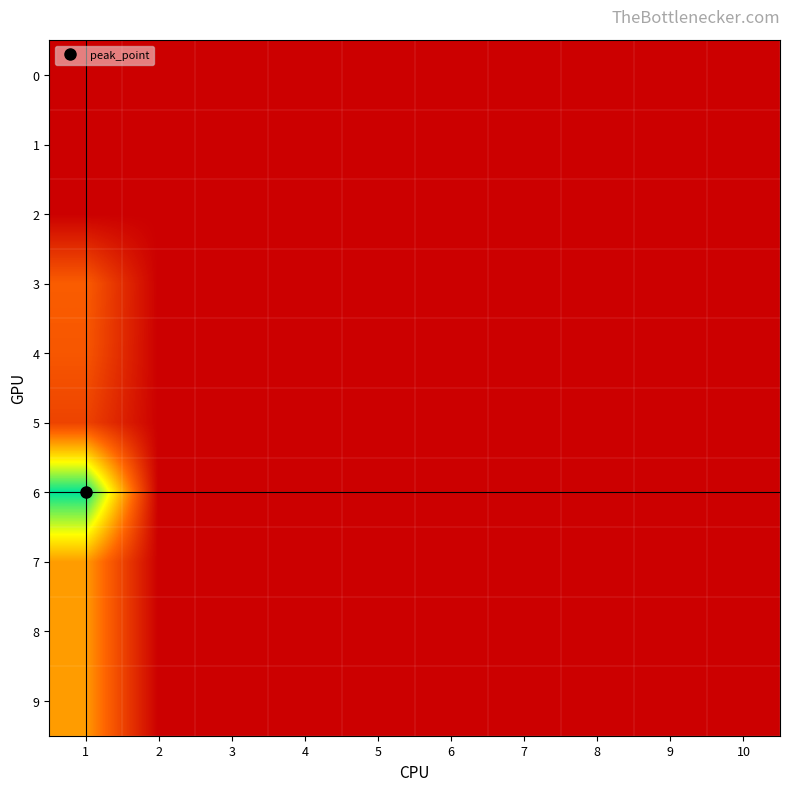

Which series has the largest range (max minus min)?

6